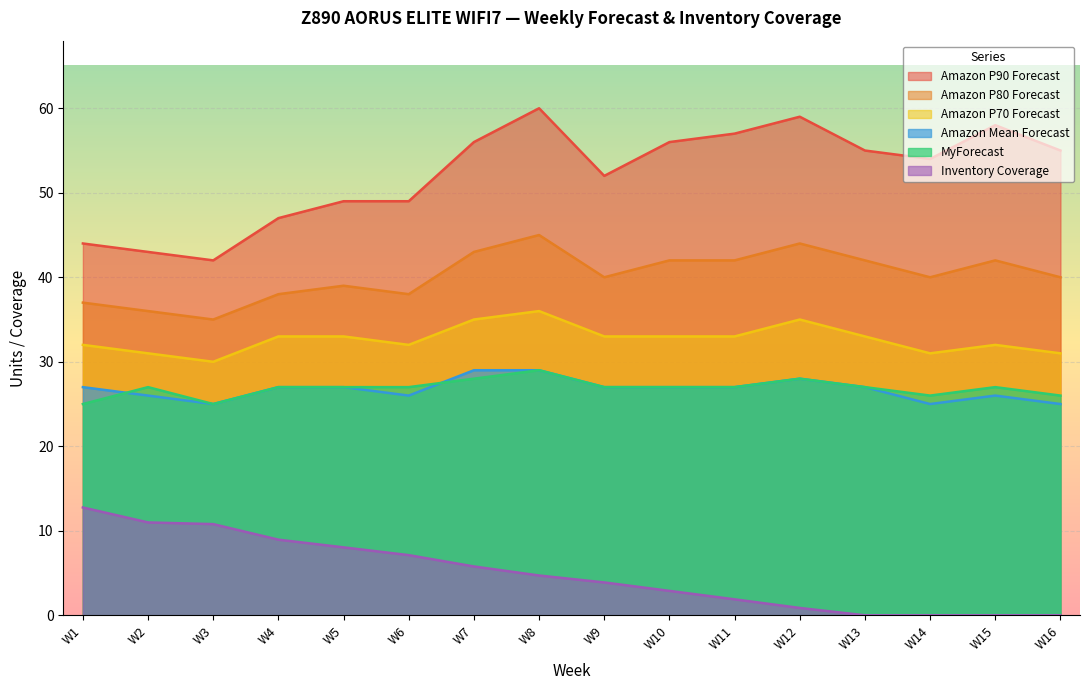

In Amazon P80 Forecast, how many points are lower than both neighbors (excluding endpoints)?

4